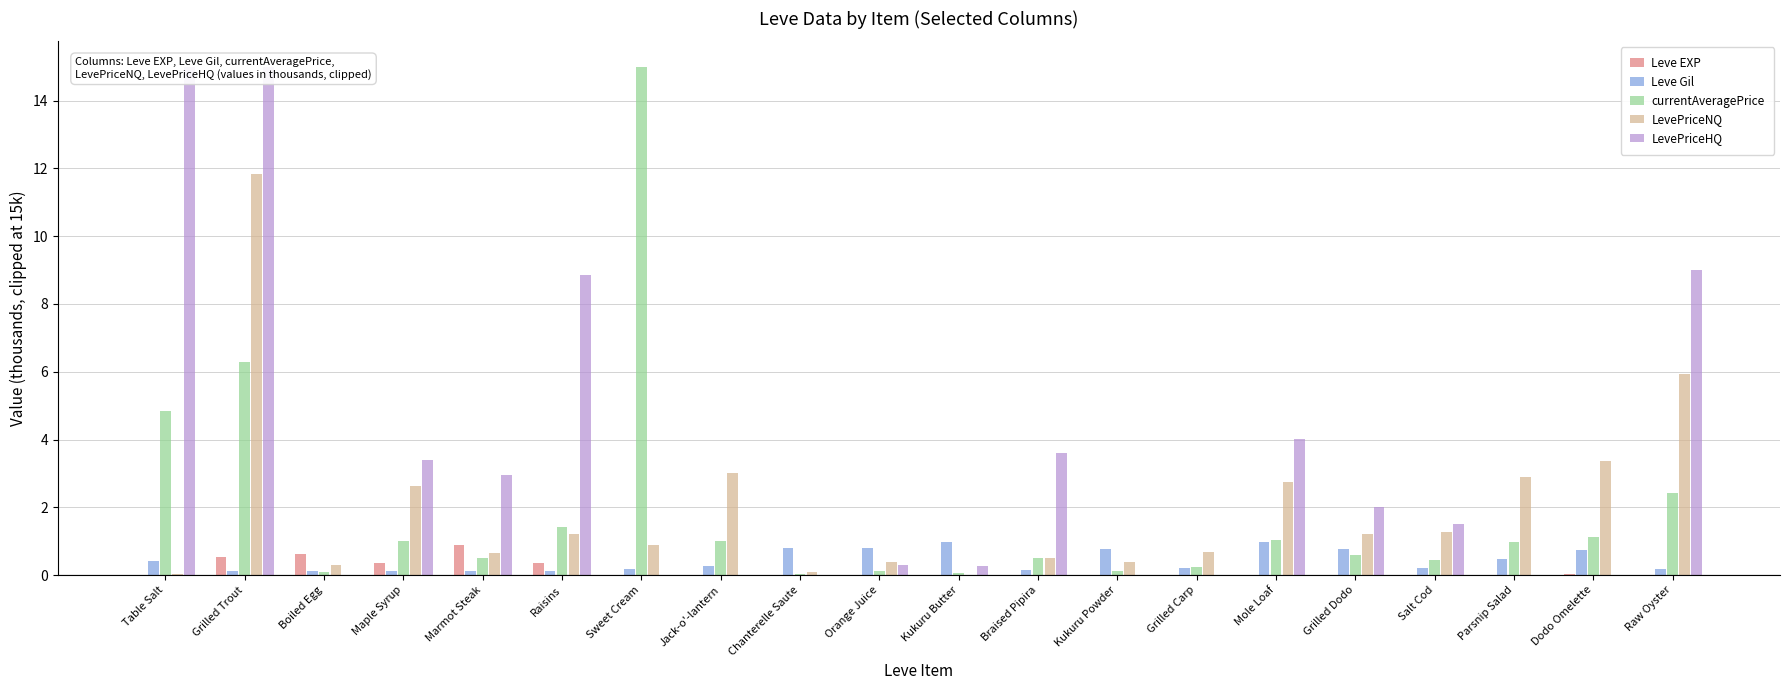

List the labels in order of Leve Gil value, smallest first.

Grilled Trout, Boiled Egg, Maple Syrup, Raisins, Marmot Steak, Braised Pipira, Sweet Cream, Raw Oyster, Grilled Carp, Salt Cod, Jack-o'-lantern, Table Salt, Parsnip Salad, Dodo Omelette, Grilled Dodo, Kukuru Powder, Orange Juice, Chanterelle Saute, Kukuru Butter, Mole Loaf